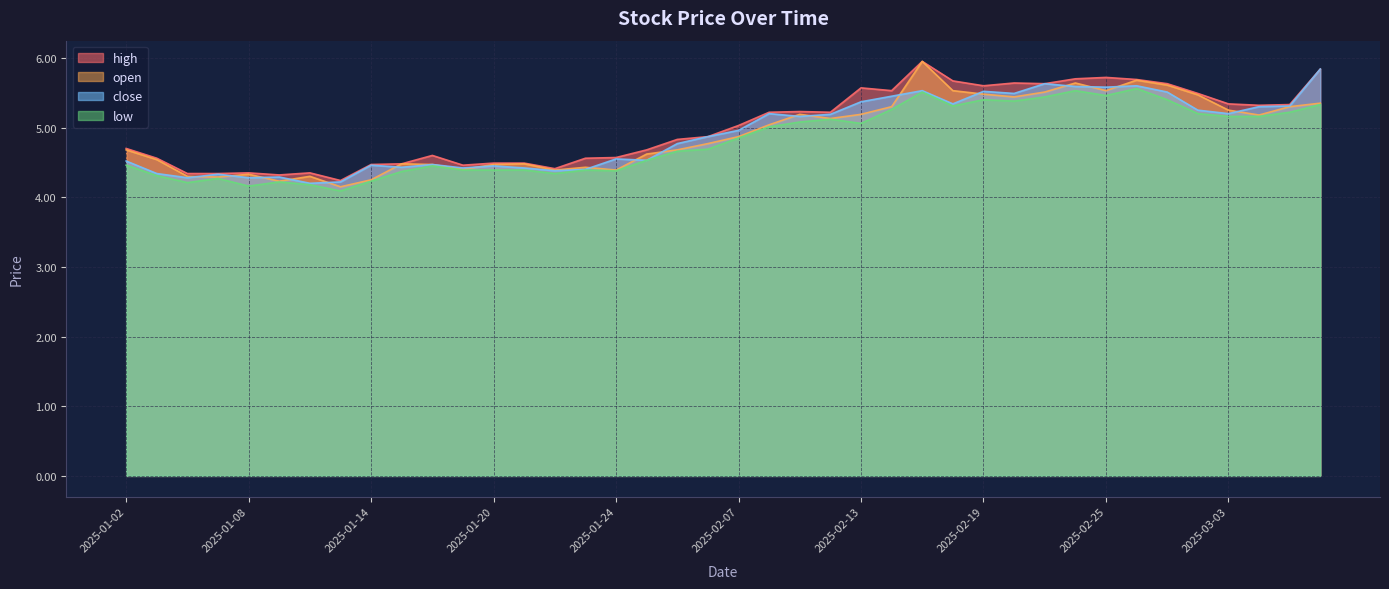

Read the open value at 2025-01-06.

4.3